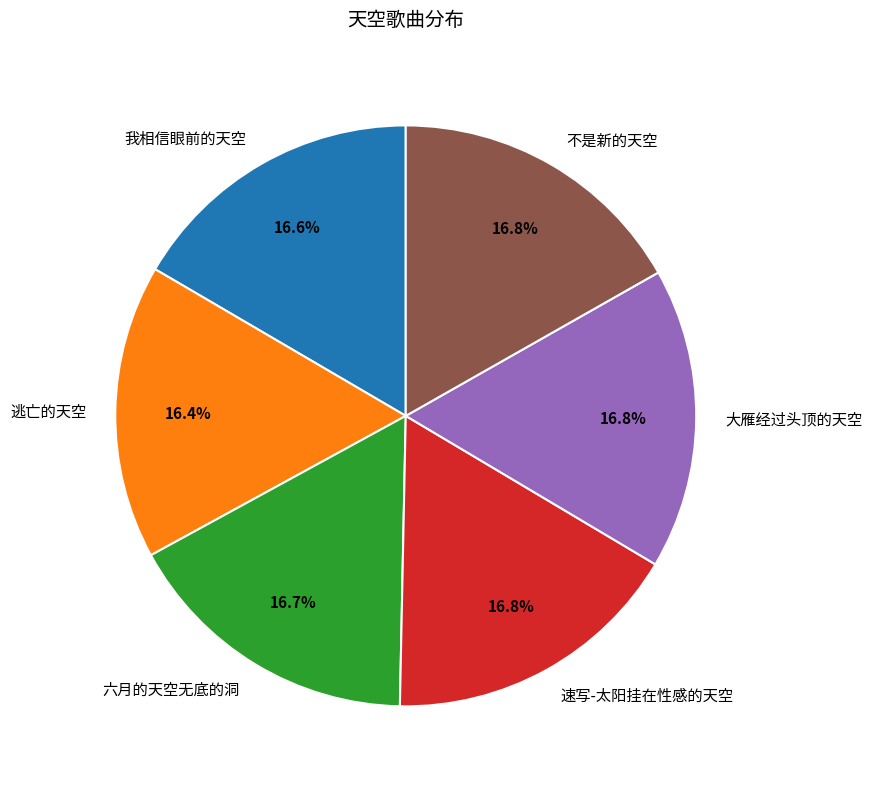

To the nearest percent, what portion does 逃亡的天空 represent?

16%